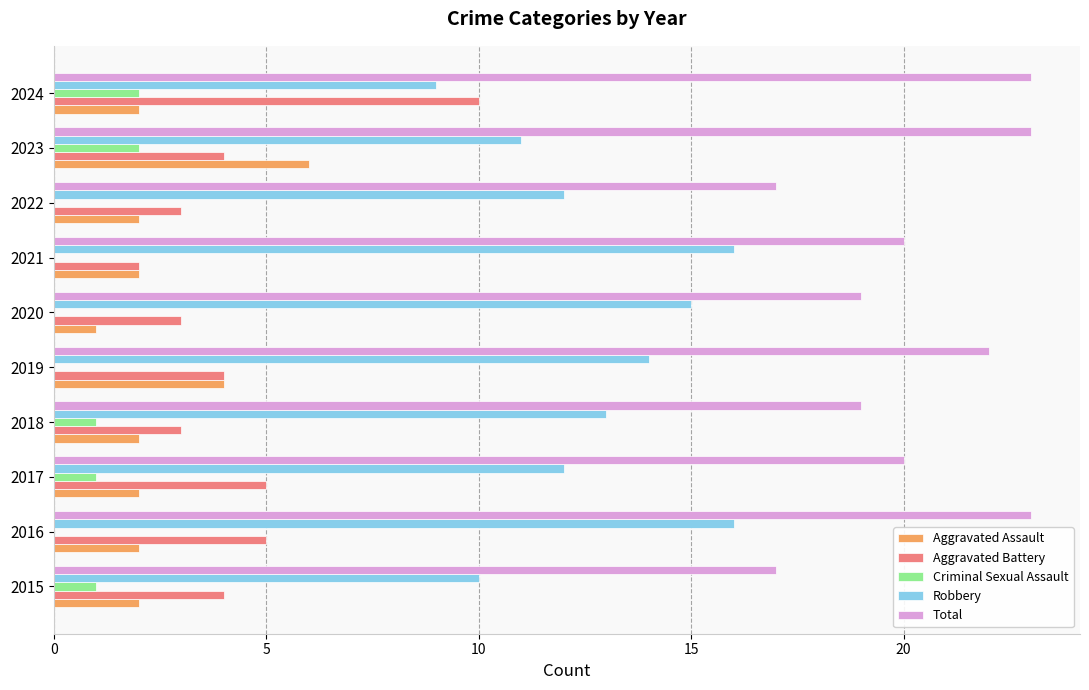

Is it true that Aggravated Assault equals 1 at 2020?

True